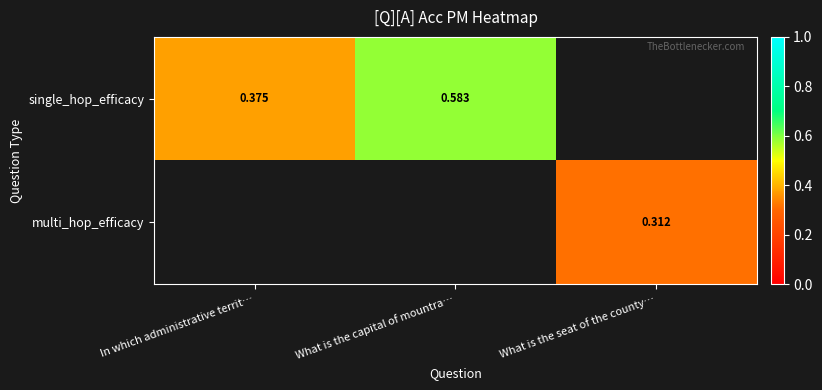

Rank the categories by single_hop_efficacy value from lowest to highest.

In which administrative territ…, What is the capital of mountra…, What is the seat of the county…